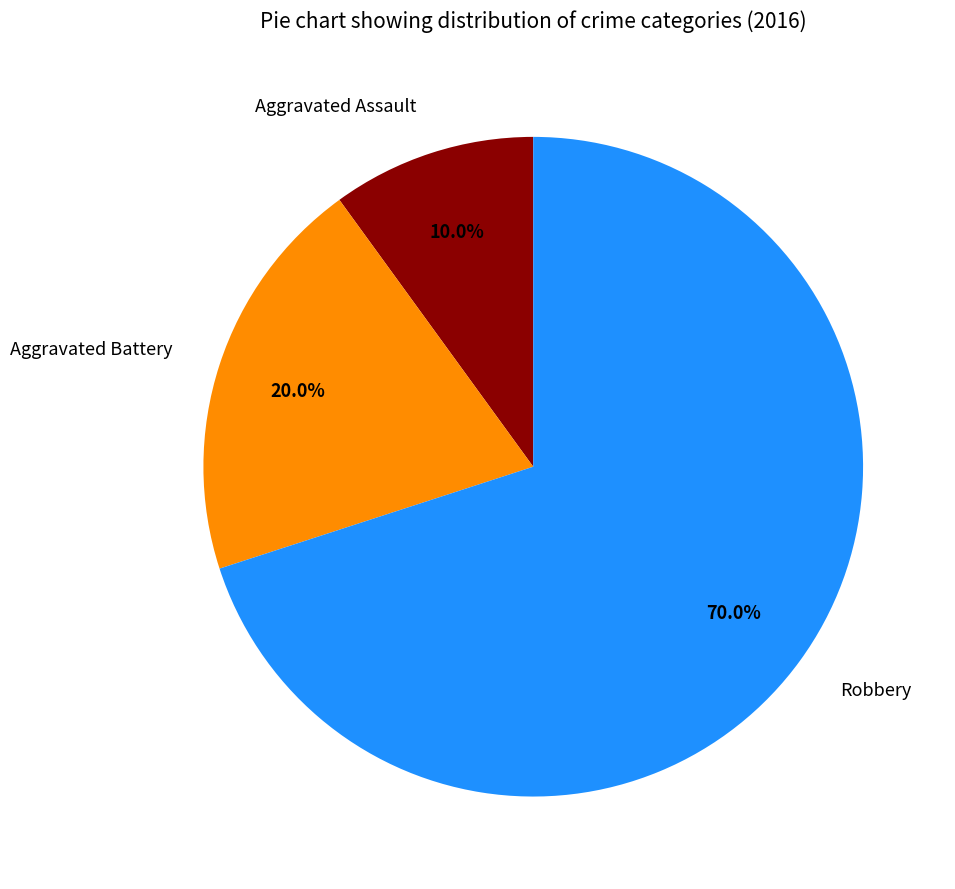

Is it true that Aggravated Battery is 20% of the pie?

True